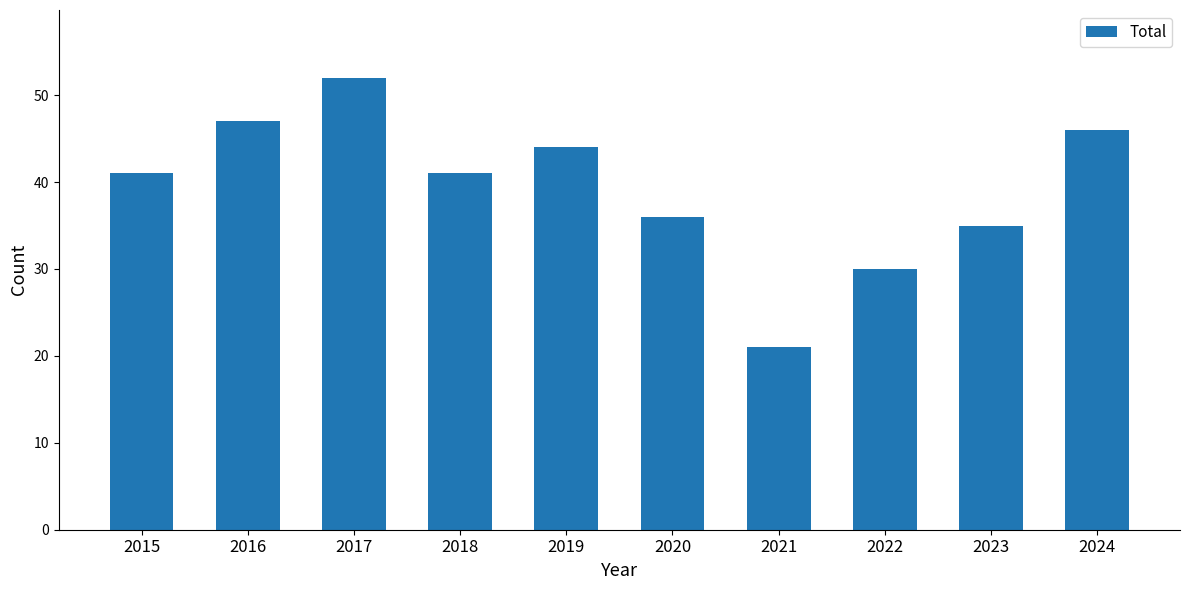

Is it true that the value at 2020 is 36?

True